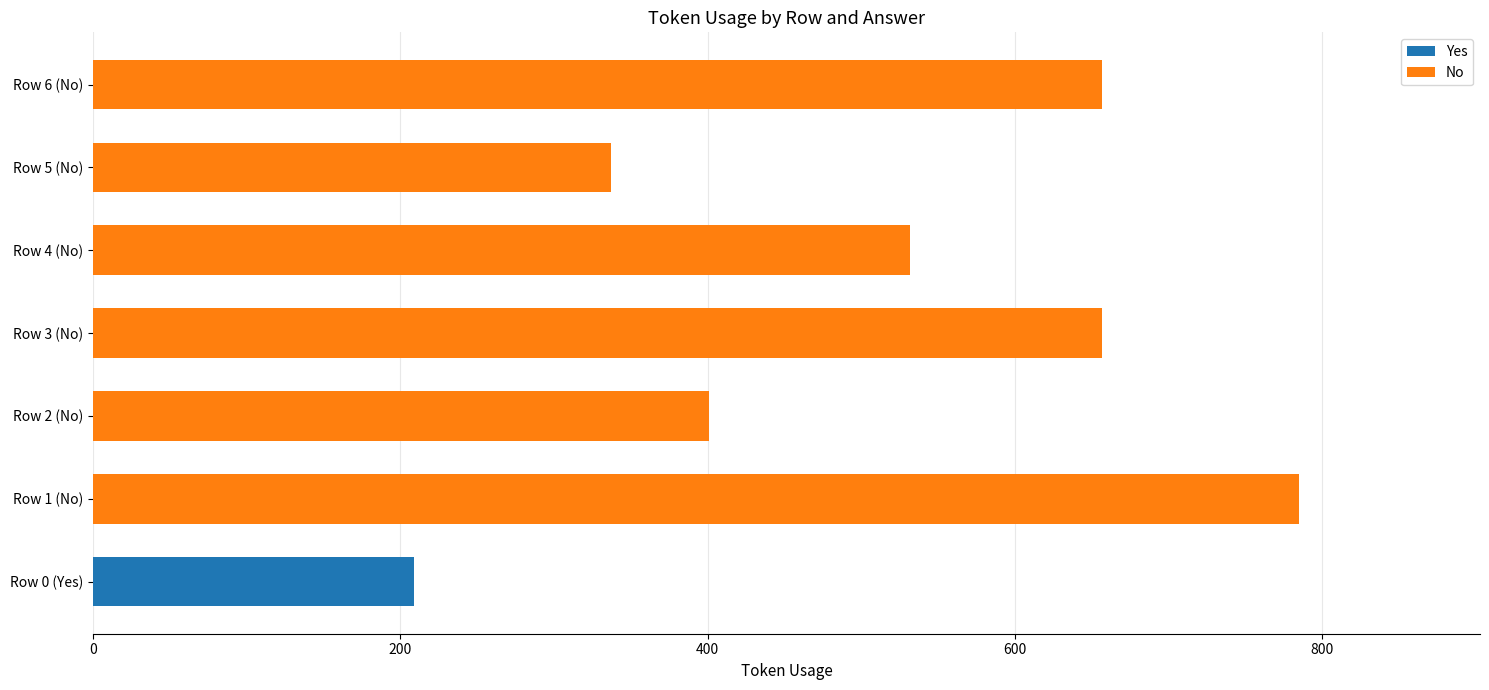

How many values are between 401 and 657?

4